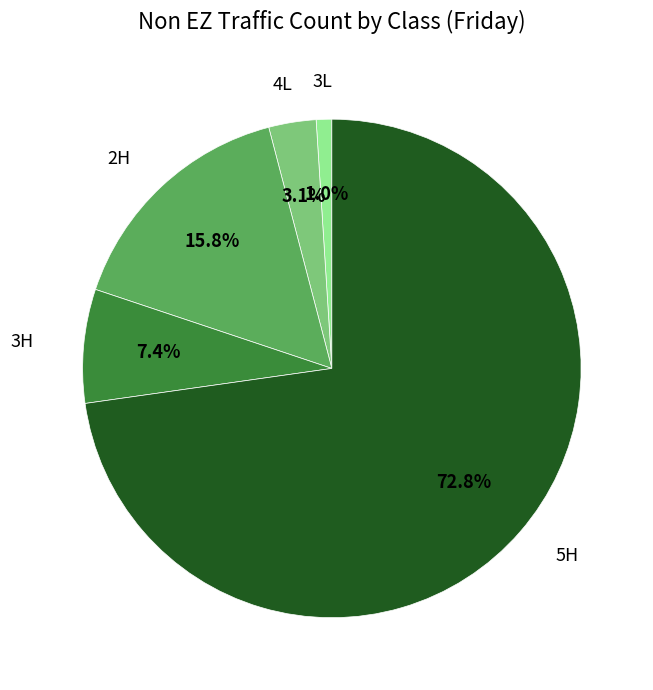

Count the number of slices in the pie.

5